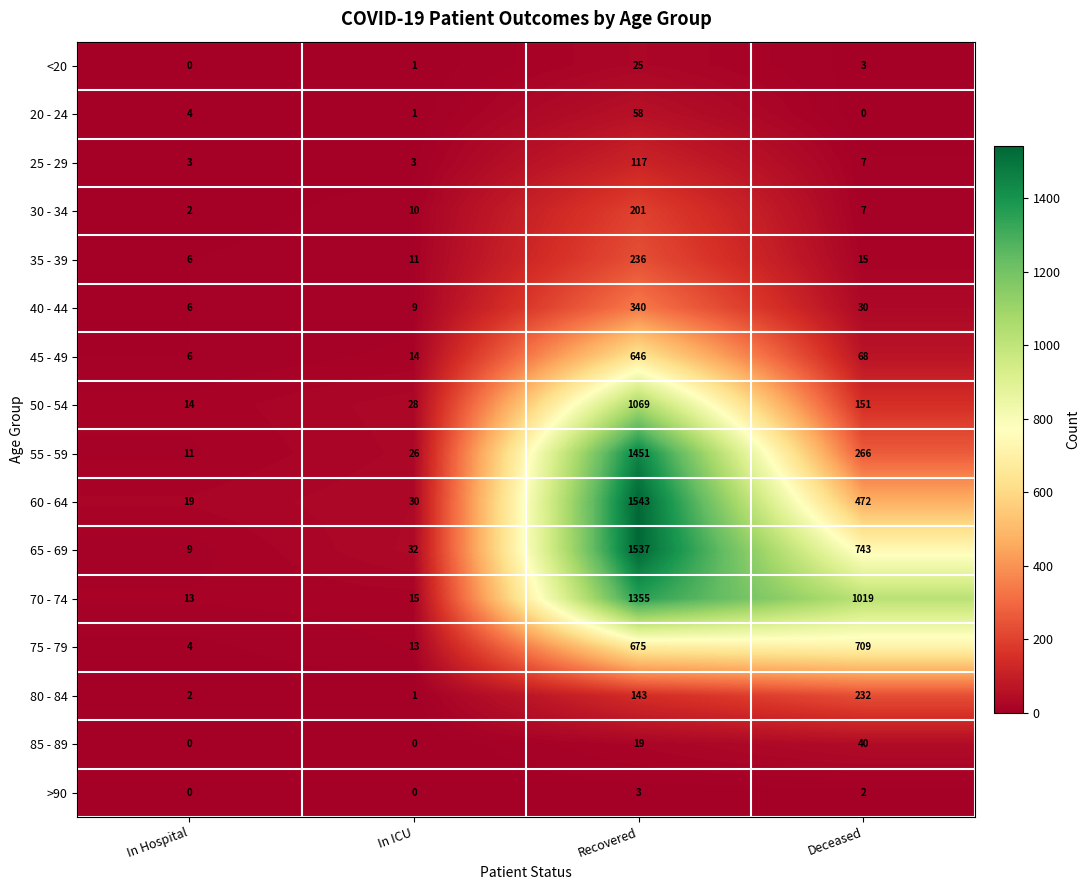

The value of 70 - 74 at Deceased is 1019. True or false?

True